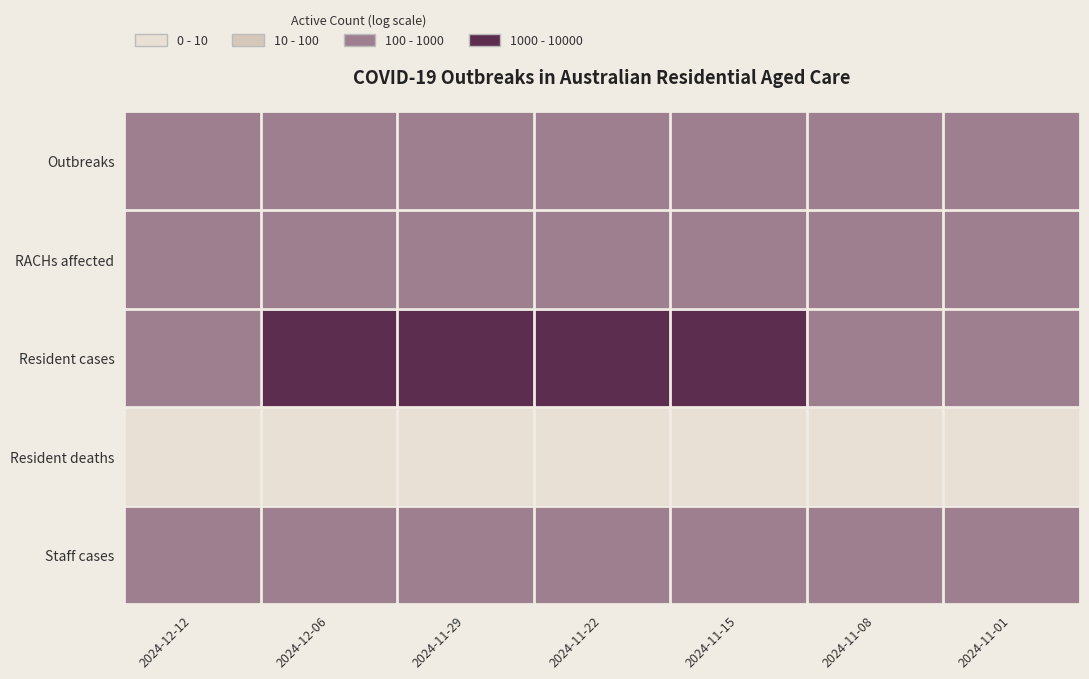

Which has a higher value, 2024-12-12 or 2024-11-22?

2024-11-22